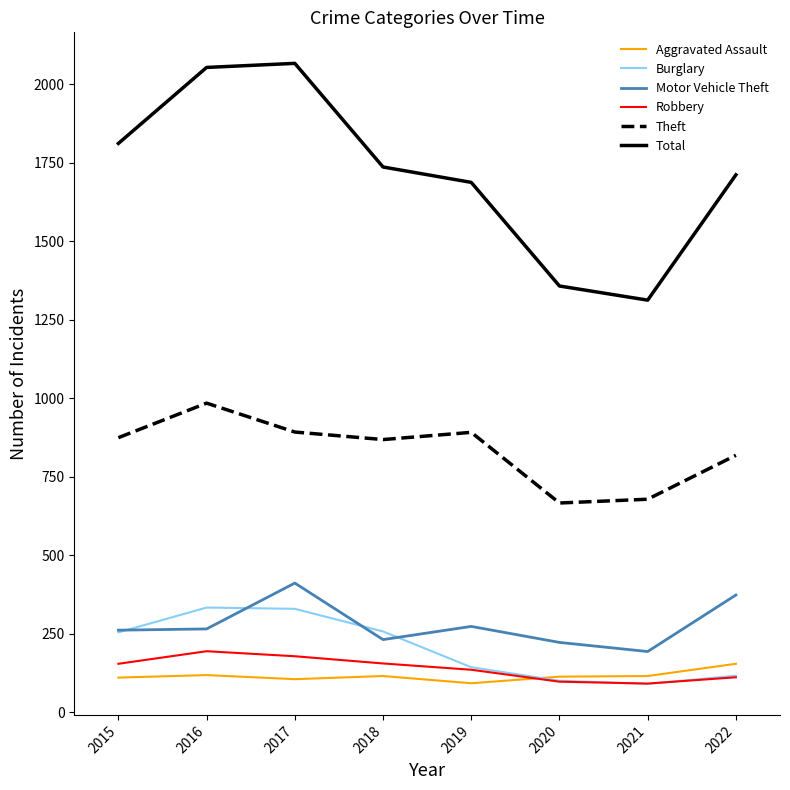

Which category has the lowest value in the Total series?

2021